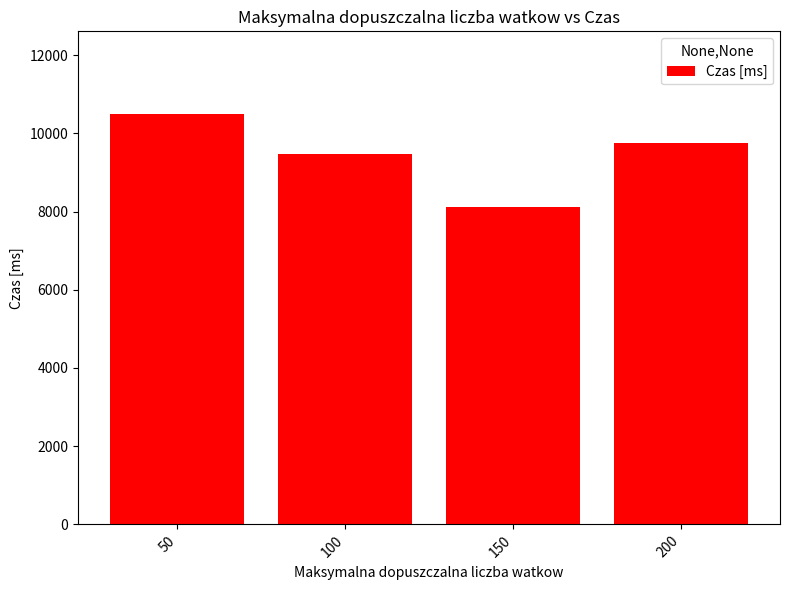

What is the difference between the maximum and minimum values?

2380